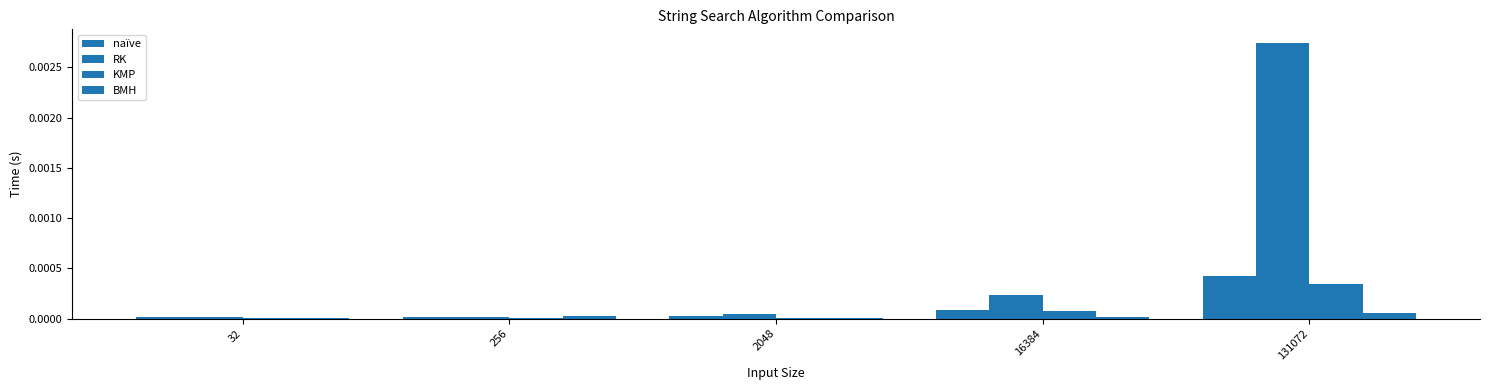

Count the number of categories in the chart.

5